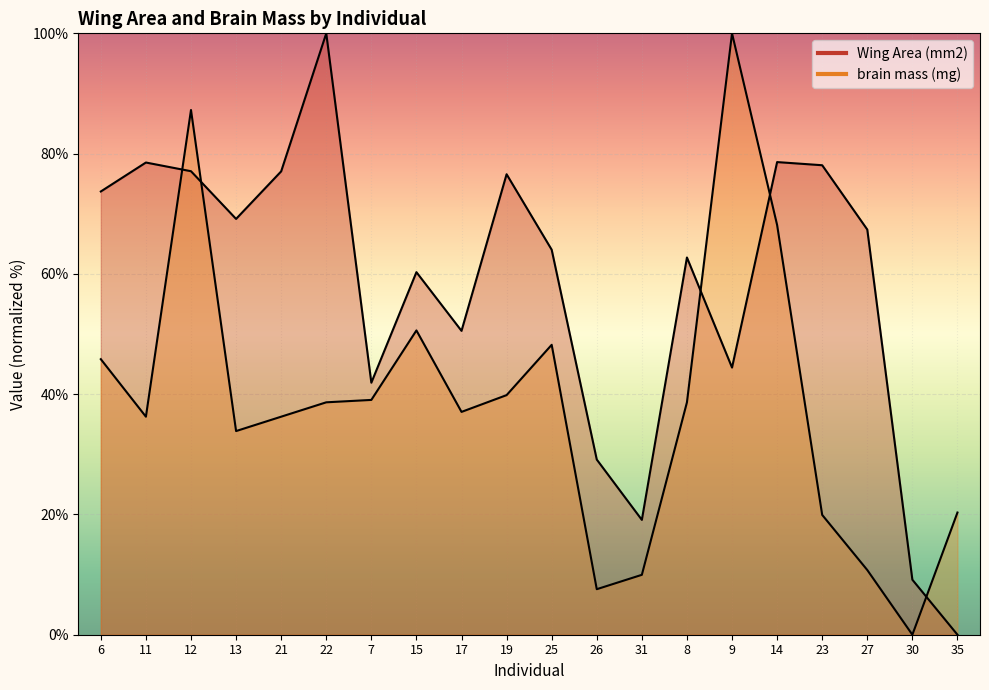

Rank the series by their maximum value, from highest to lowest.

Wing Area (mm2), brain mass (mg)